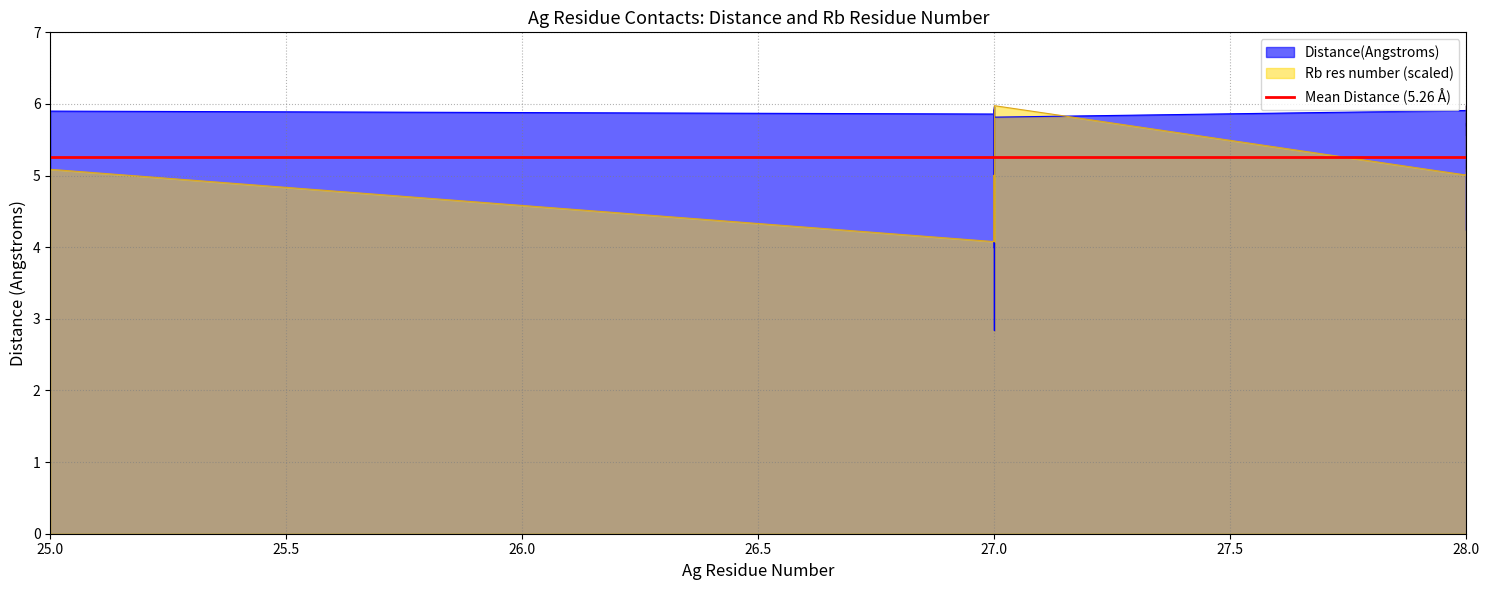

List the series in order of their overall mean, highest first.

Distance(Angstroms), Rb res number